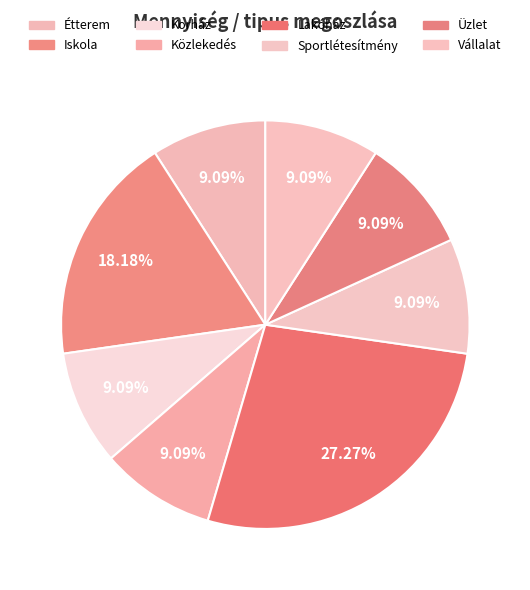

To the nearest percent, what percentage of the pie is Közlekedés?

9%